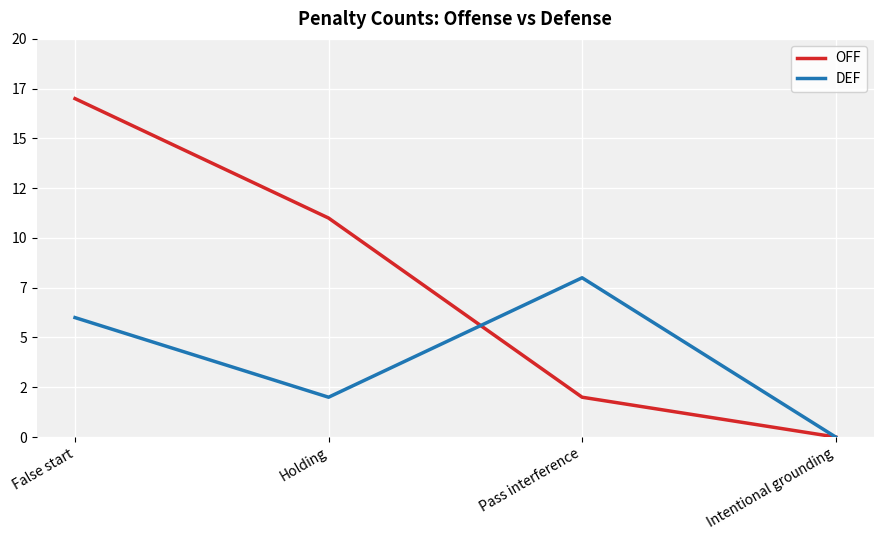

What is the sum of all OFF values?

30